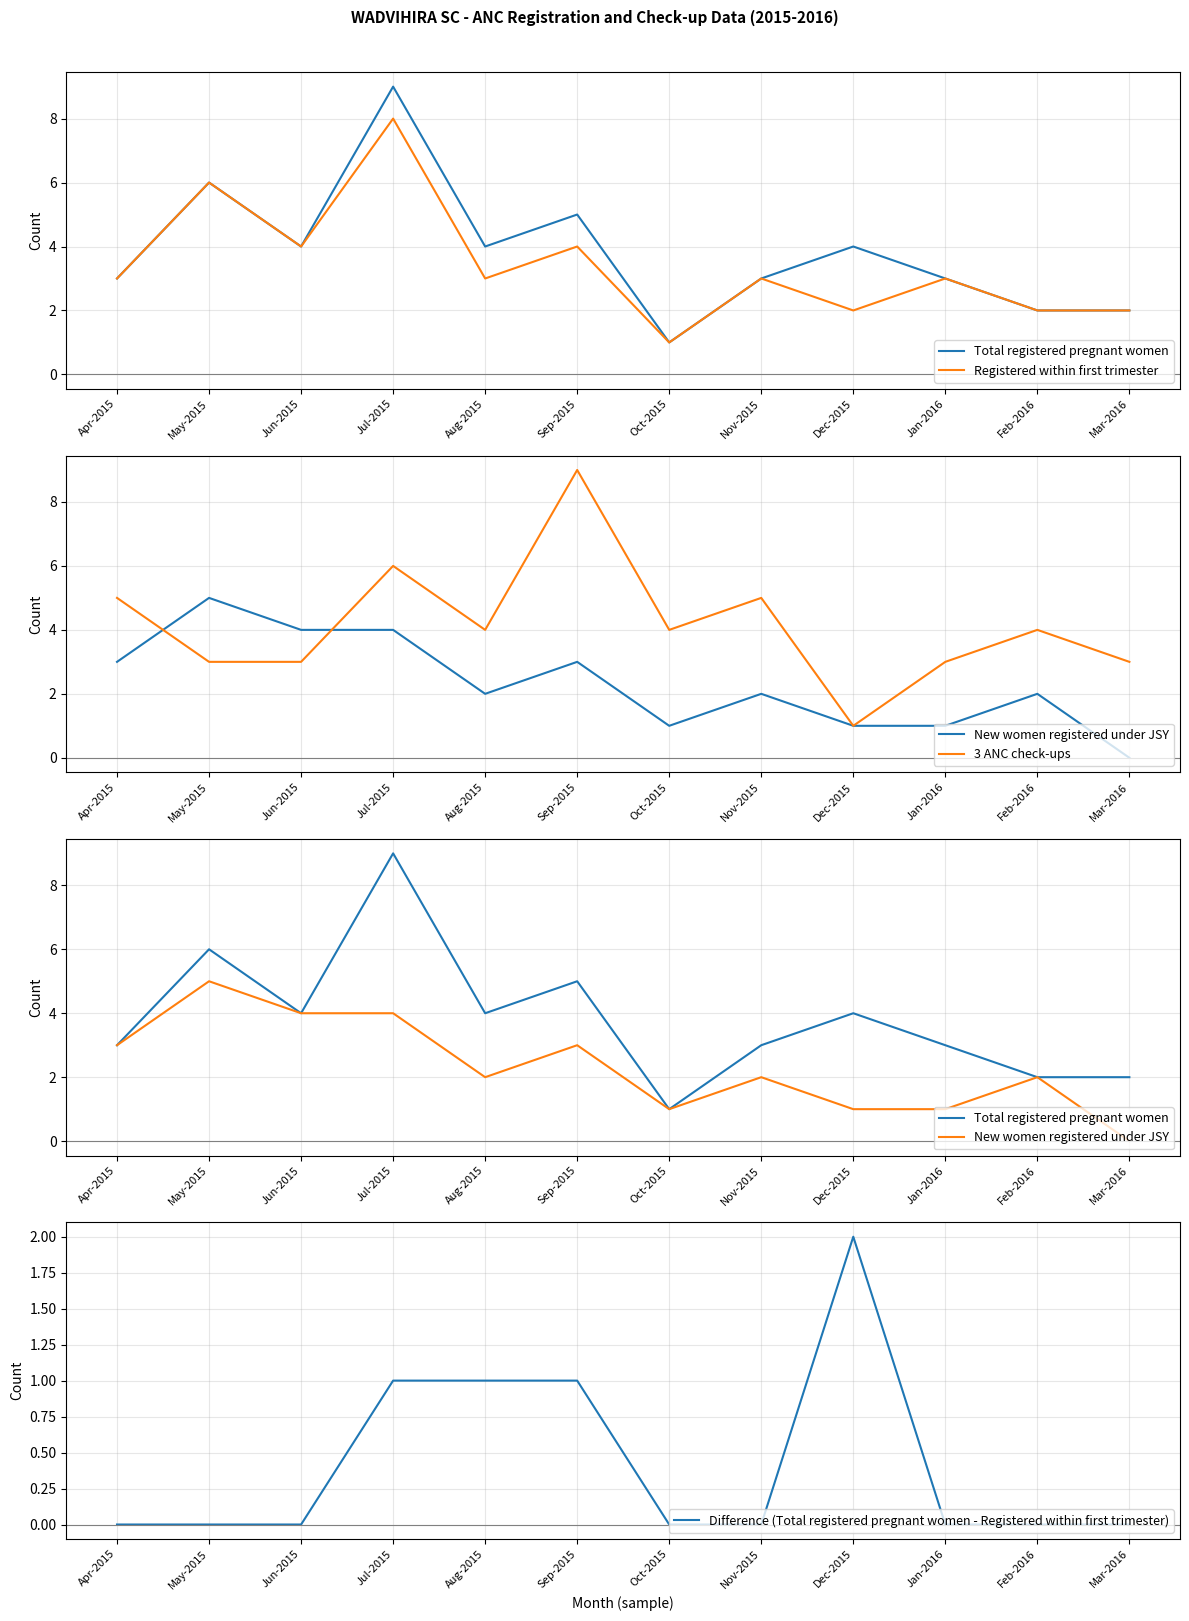

How many New women registered under JSY values are between 1 and 4?

10